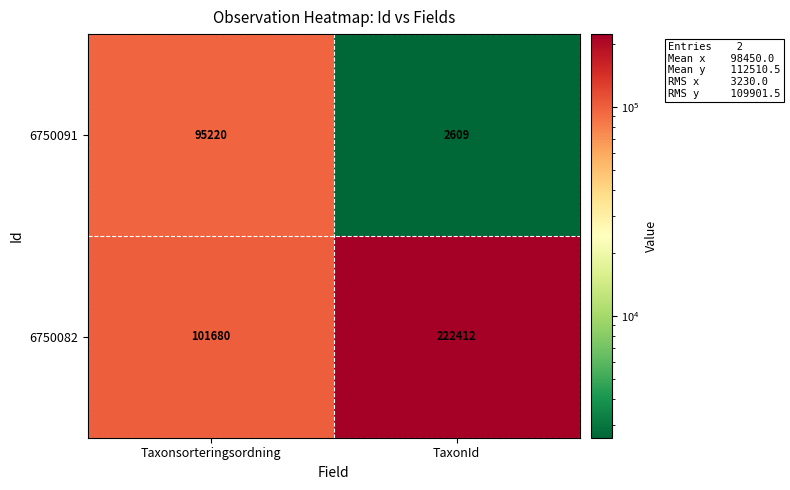

Reading right to left, what are all the values shown in this chart?

6750091: 2609	95220
6750082: 222412	101680